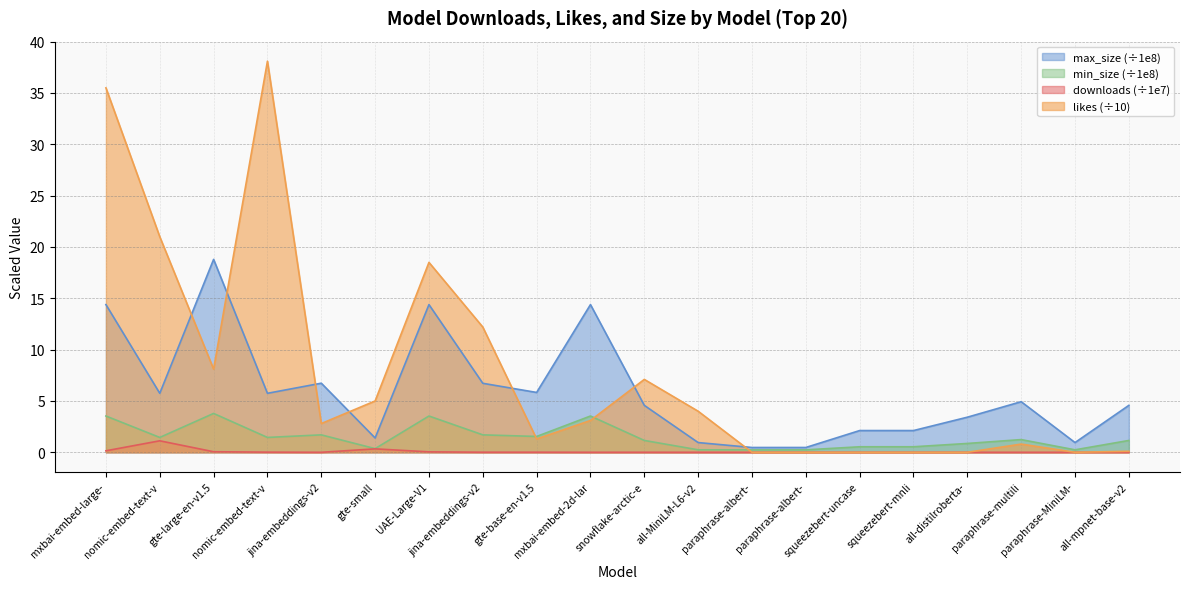

True or false: min_size and max_size intersect in this chart.

False